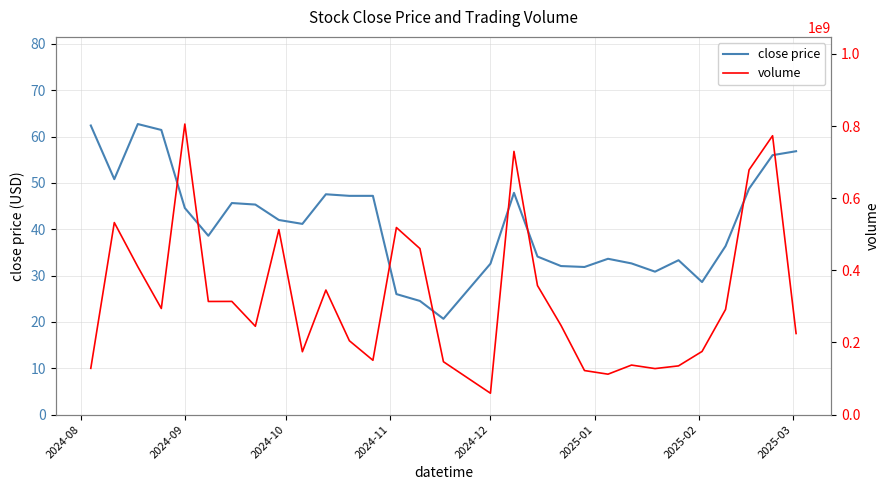

The value of close price at 2024-12 is 32.6. True or false?

True